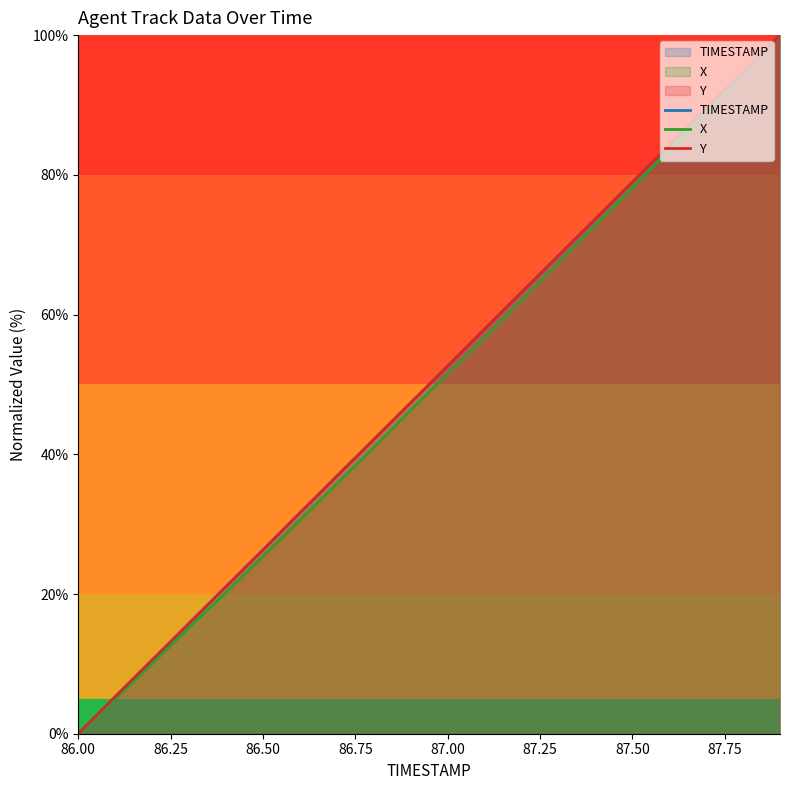

What is the greatest value displayed?

100.0